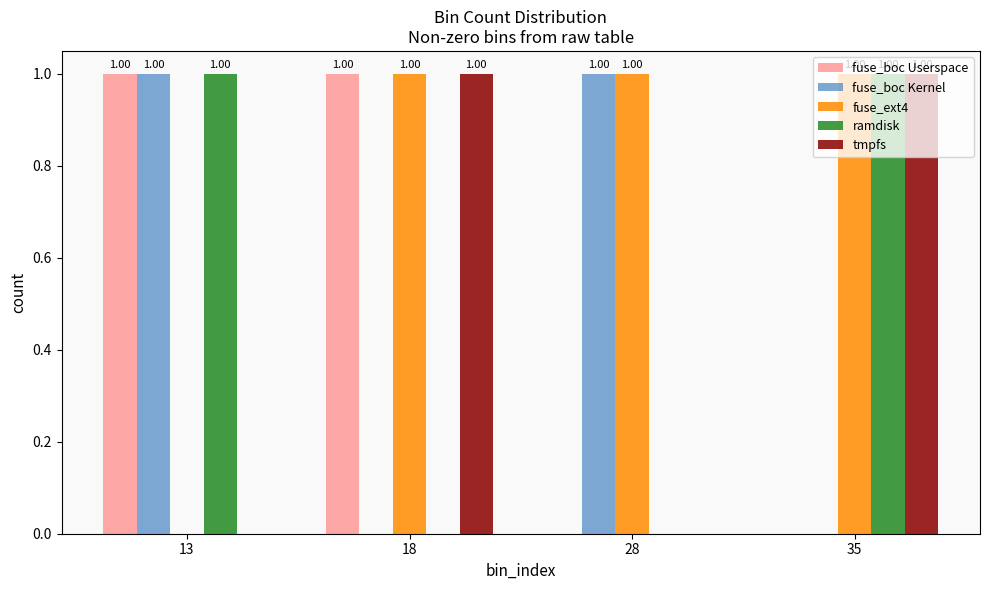

True or false: tmpfs has a value of 0 at 13.

True